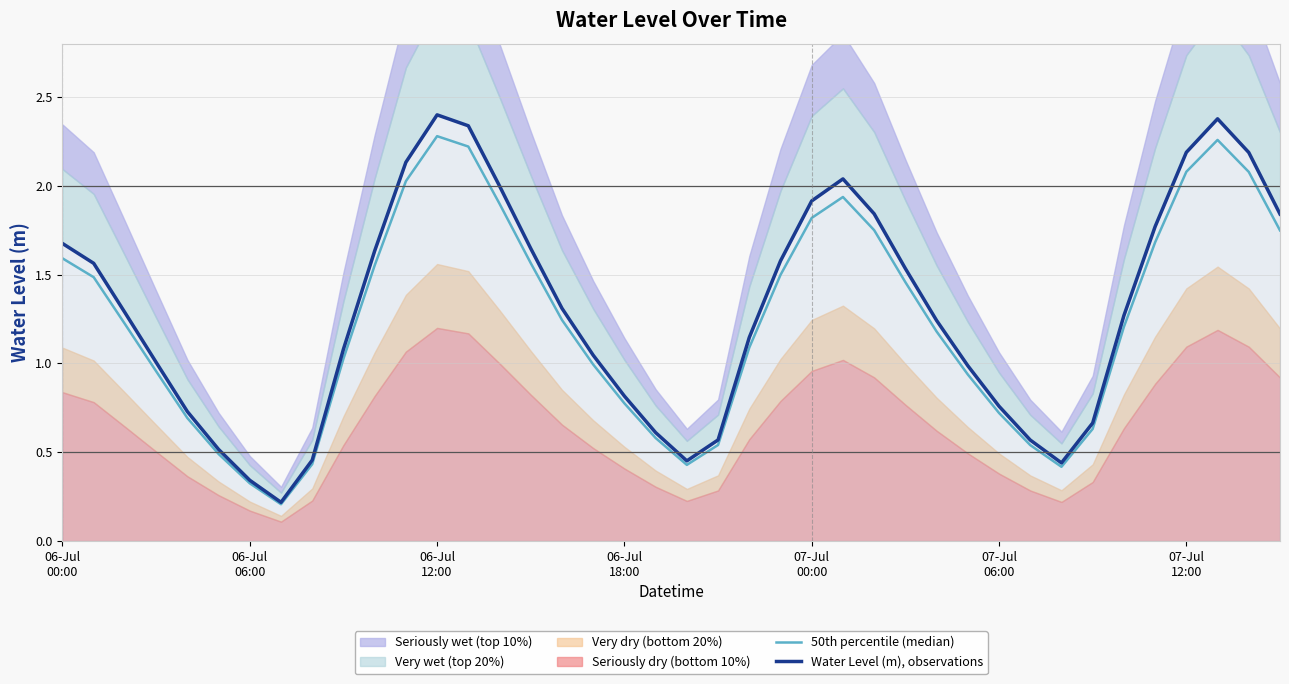

What is the minimum value for 50th percentile (median)?

0.2